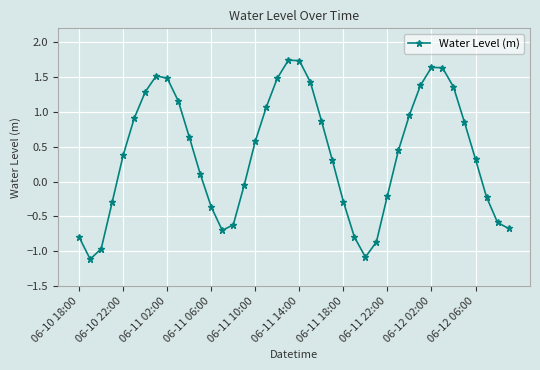

What is the minimum value shown in the chart?

-1.1